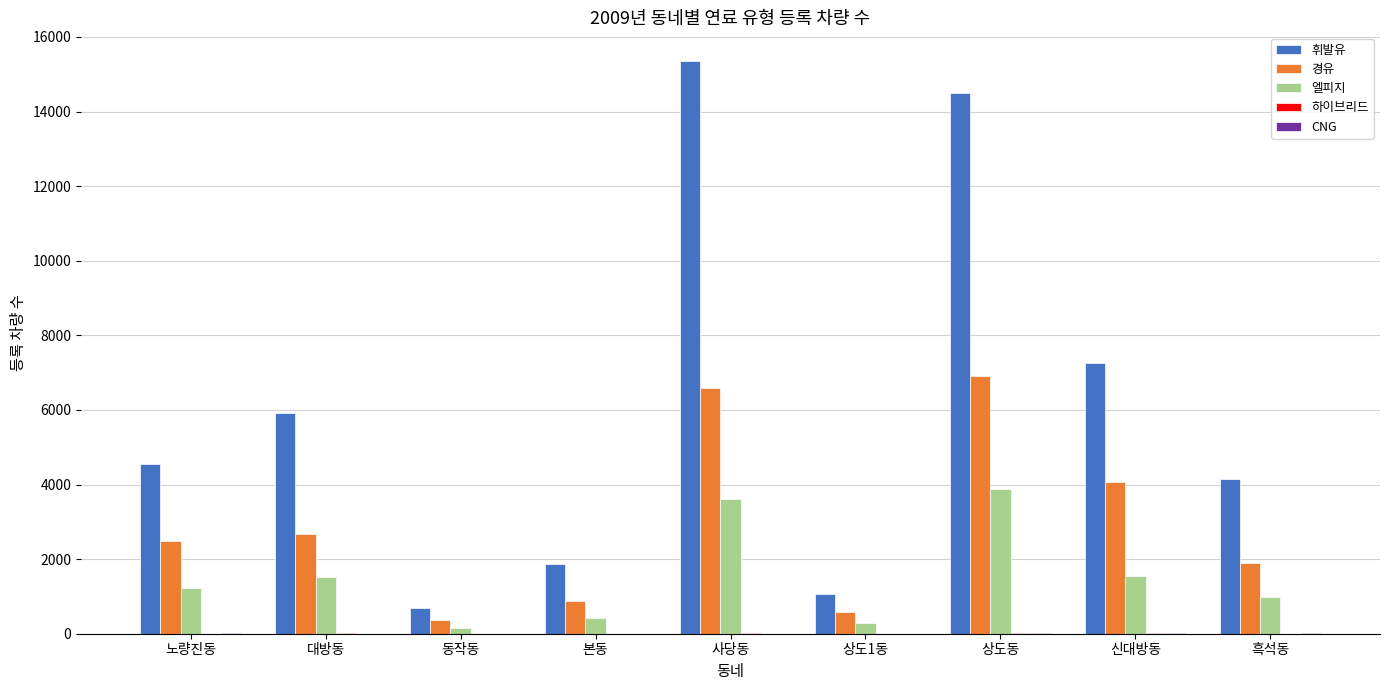

True or false: 엘피지 has a value of 3603 at 사당동.

True